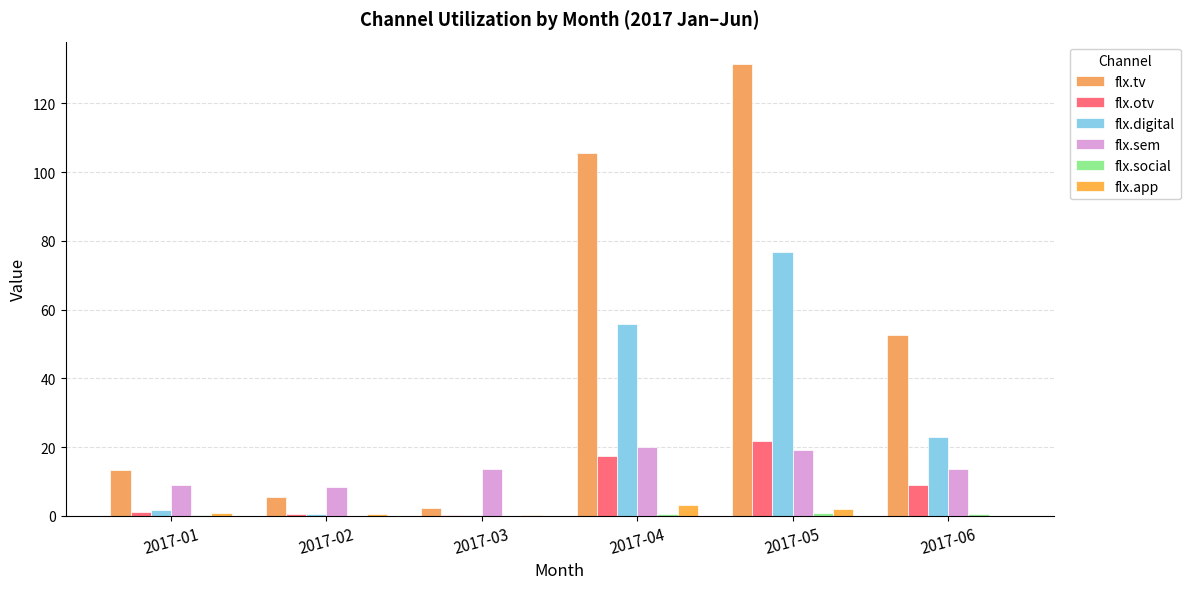

Are the bars horizontal?

No